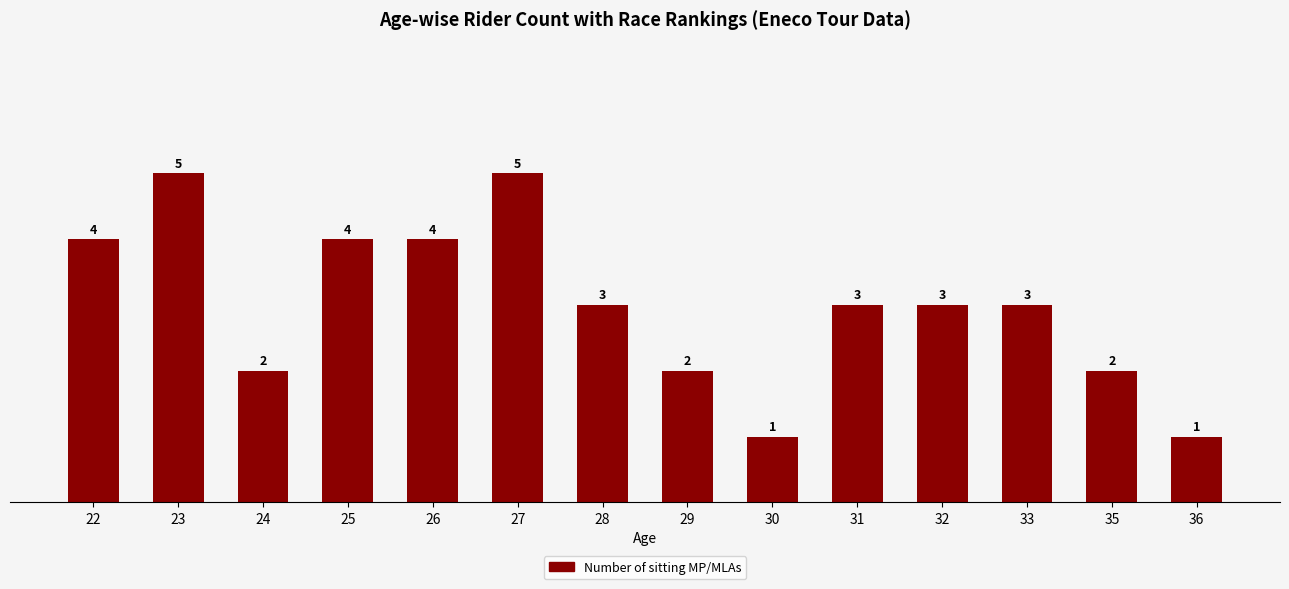

What is the average value?

3